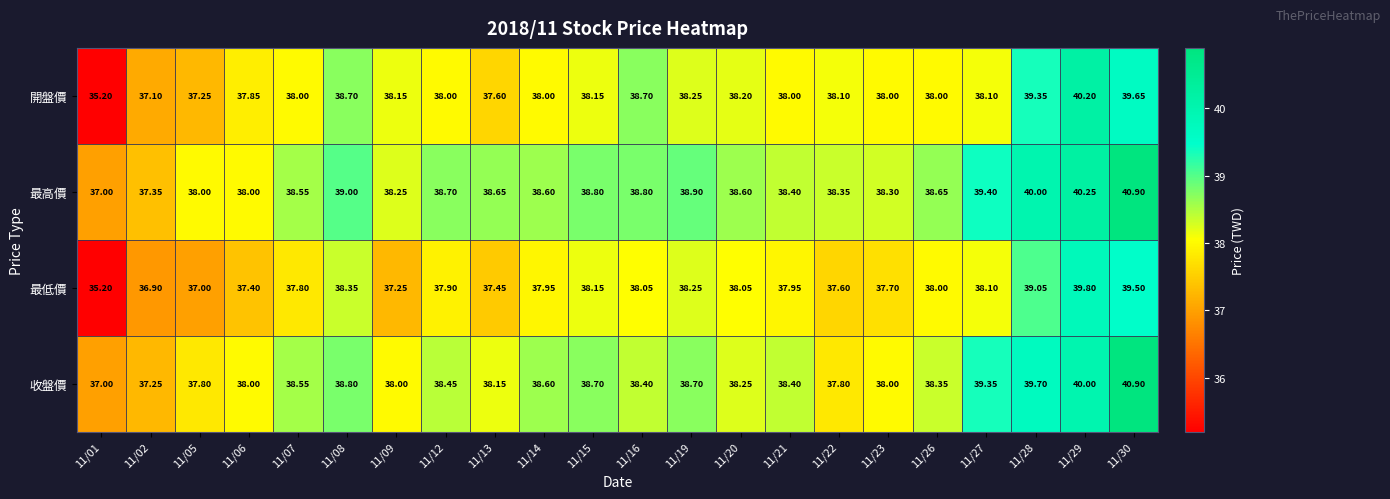

Which series has the largest total across all categories?

最高價